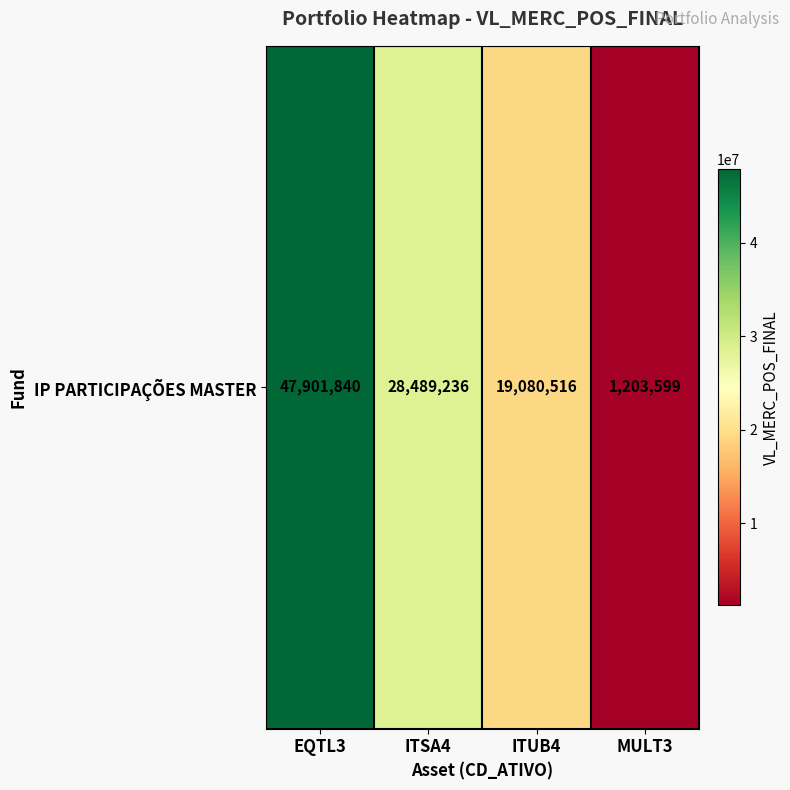

What is the maximum value shown in the chart?

47901839.9